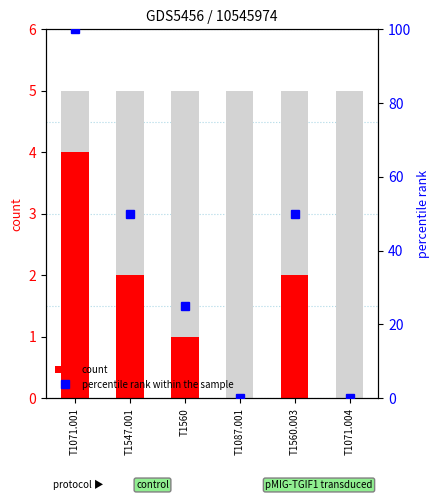

Does the chart contain stacked bars?

No